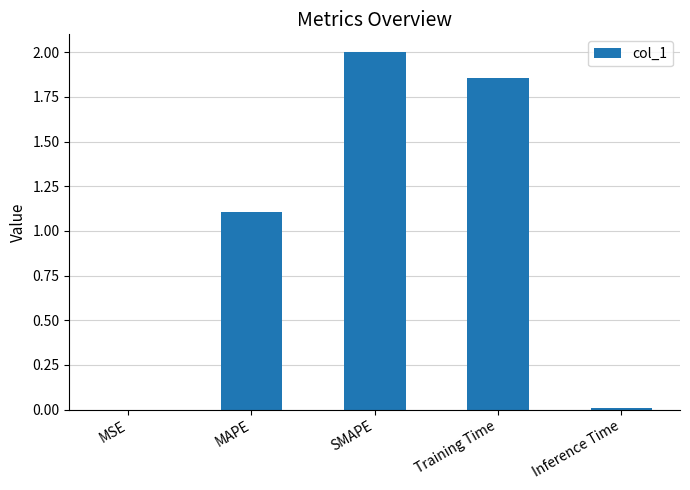

The chart shows a value of 1.1 at MAPE. True or false?

True